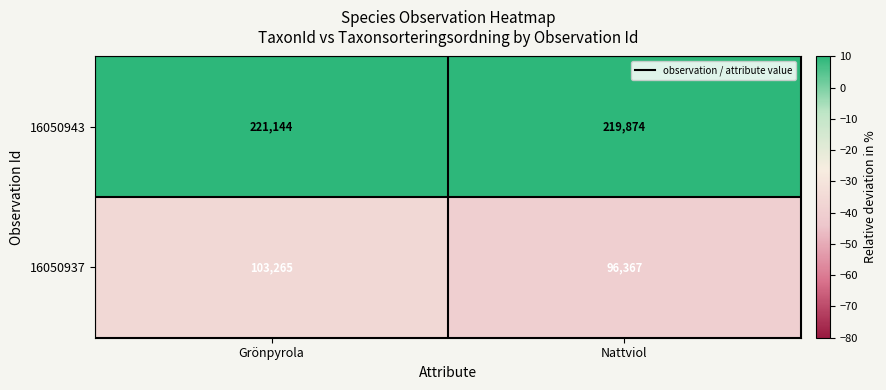

At which category is the sum across all series the highest?

Grönpyrola